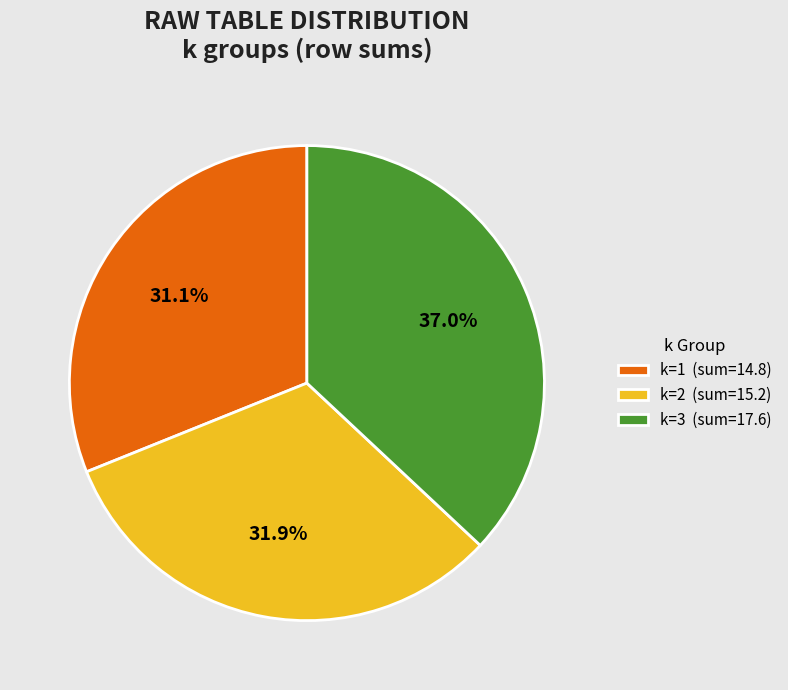

Is there any slice that represents more than half of the pie?

No